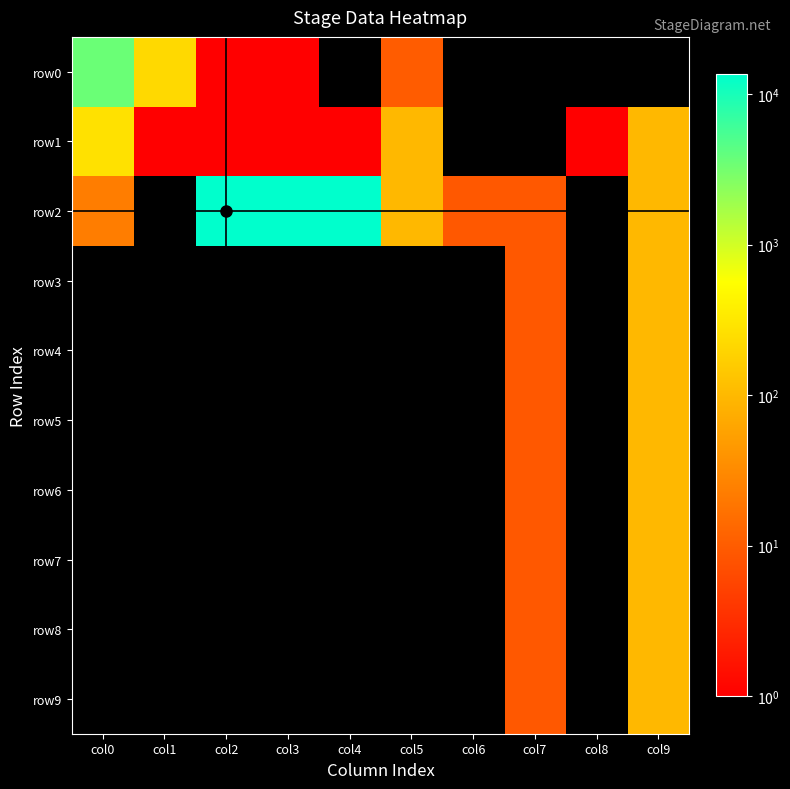

Reading right to left, extract all data points from this chart.

row0: col9=0	col8=0	col7=0	col6=0	col5=10	col4=0	col3=1	col2=1	col1=222	col0=3600
row1: col9=100	col8=1	col7=0	col6=0	col5=100	col4=1	col3=1	col2=1	col1=1	col0=270
row2: col9=100	col8=0	col7=9	col6=9	col5=100	col4=13500	col3=13500	col2=13500	col1=0	col0=23
row3: col9=100	col8=0	col7=9	col6=0	col5=0	col4=0	col3=0	col2=0	col1=0	col0=0
row4: col9=100	col8=0	col7=9	col6=0	col5=0	col4=0	col3=0	col2=0	col1=0	col0=0
row5: col9=100	col8=0	col7=9	col6=0	col5=0	col4=0	col3=0	col2=0	col1=0	col0=0
row6: col9=100	col8=0	col7=9	col6=0	col5=0	col4=0	col3=0	col2=0	col1=0	col0=0
row7: col9=100	col8=0	col7=9	col6=0	col5=0	col4=0	col3=0	col2=0	col1=0	col0=0
row8: col9=100	col8=0	col7=9	col6=0	col5=0	col4=0	col3=0	col2=0	col1=0	col0=0
row9: col9=100	col8=0	col7=9	col6=0	col5=0	col4=0	col3=0	col2=0	col1=0	col0=0